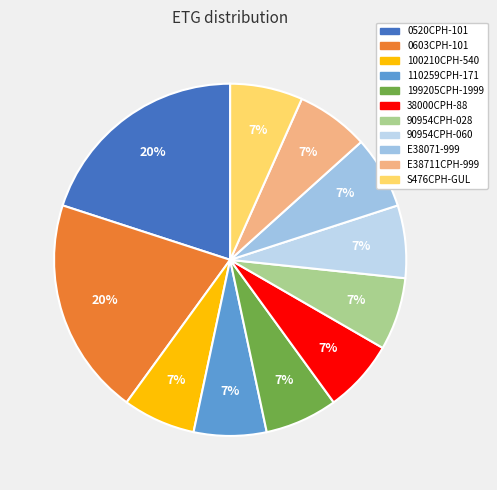

How many segments does this pie chart have?

11